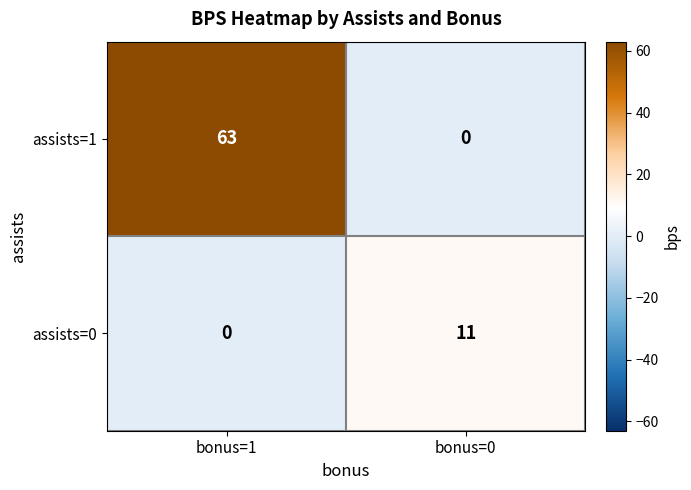

At which category is the sum across all series the highest?

bonus=1